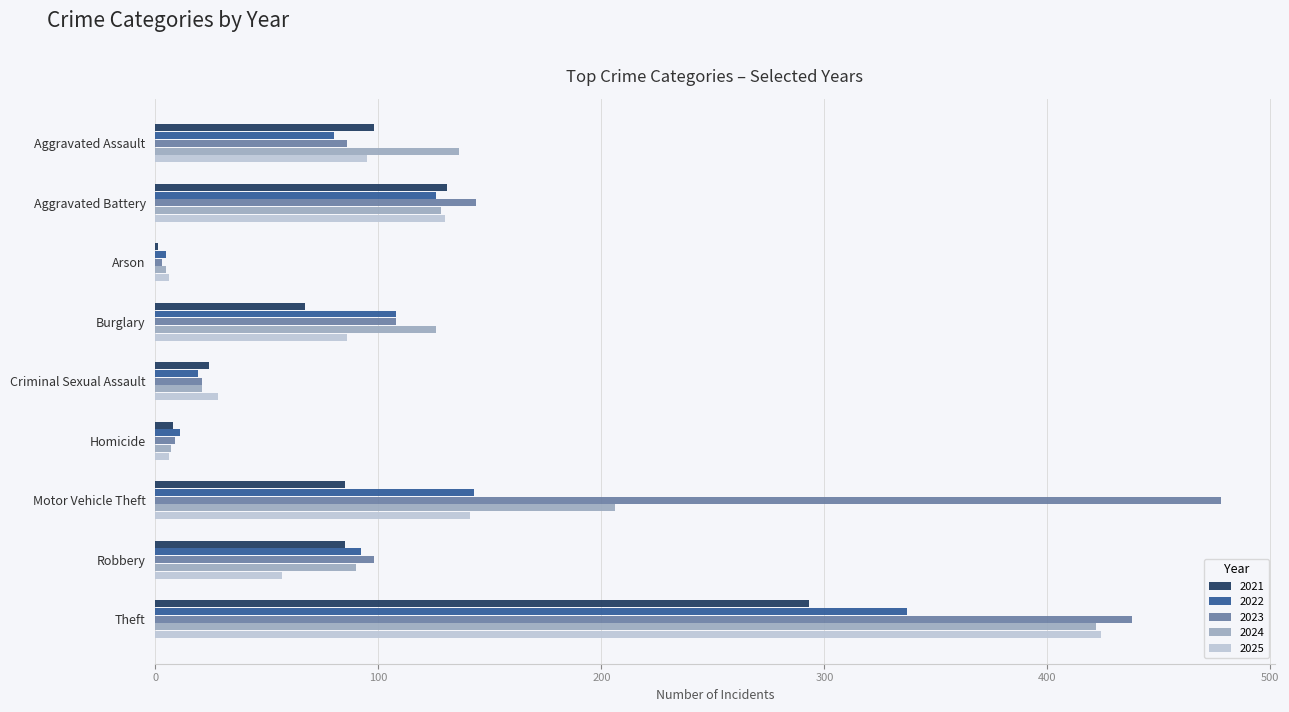

Which series has the largest total across all categories?

2023